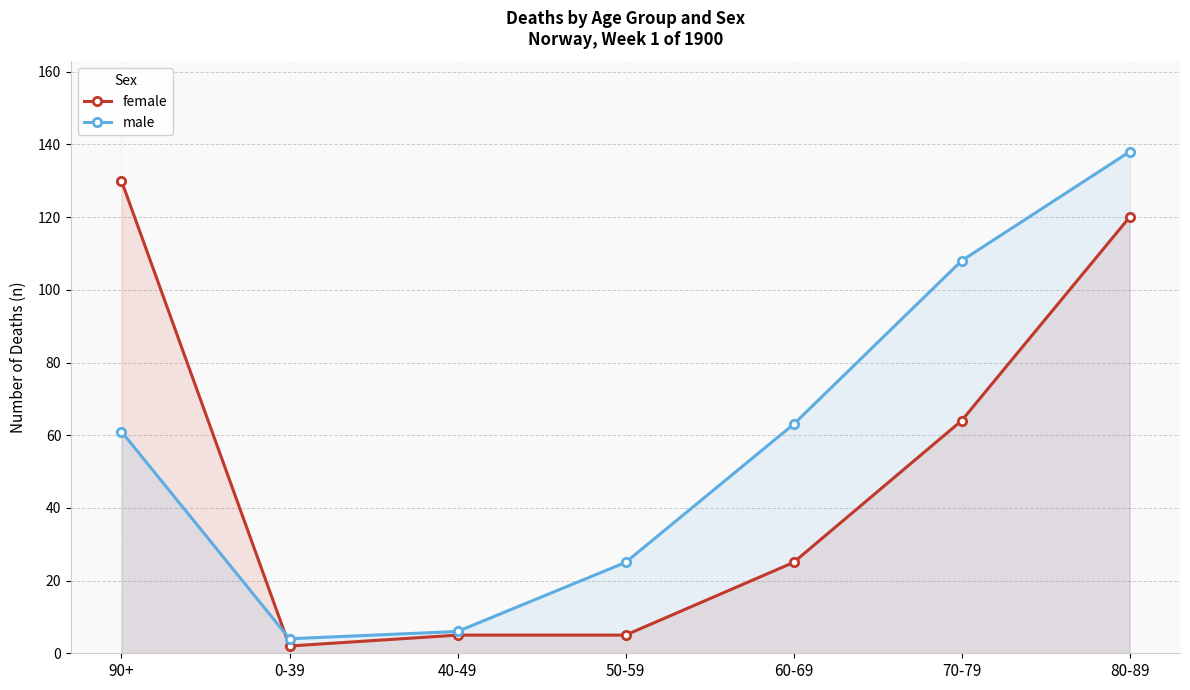

List the series in order of their overall mean, highest first.

male, female